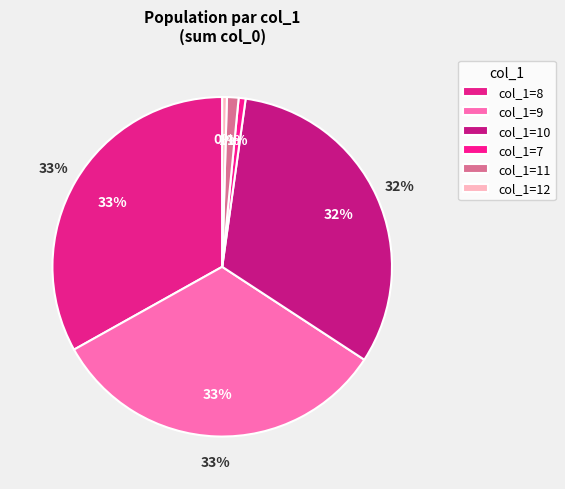

How many slices are in this pie chart?

6